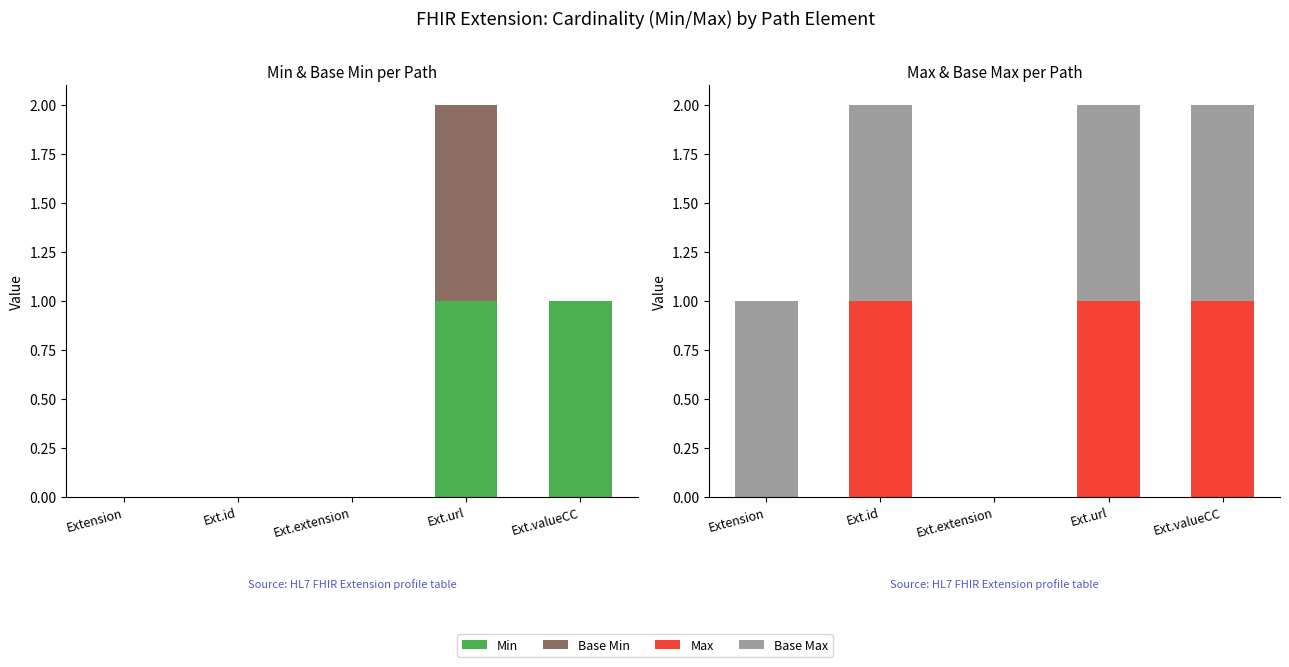

Reading right to left, list all the values displayed in this chart.

Min: Ext.valueCC=1	Ext.url=1	Ext.extension=0	Ext.id=0	Extension=0
Base Min: Ext.valueCC=0	Ext.url=1	Ext.extension=0	Ext.id=0	Extension=0
Max: Ext.valueCC=1	Ext.url=1	Ext.extension=0	Ext.id=1	Extension=0
Base Max: Ext.valueCC=1	Ext.url=1	Ext.extension=0	Ext.id=1	Extension=1